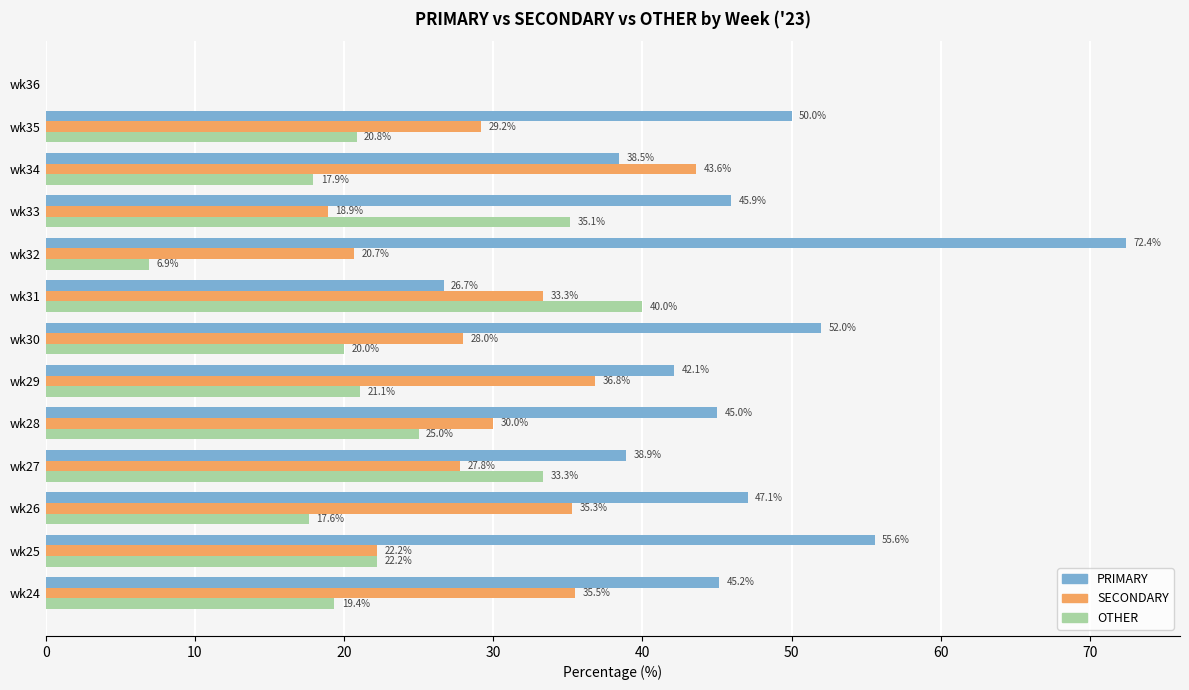

Where is SECONDARY nearest to the value 21?

wk32